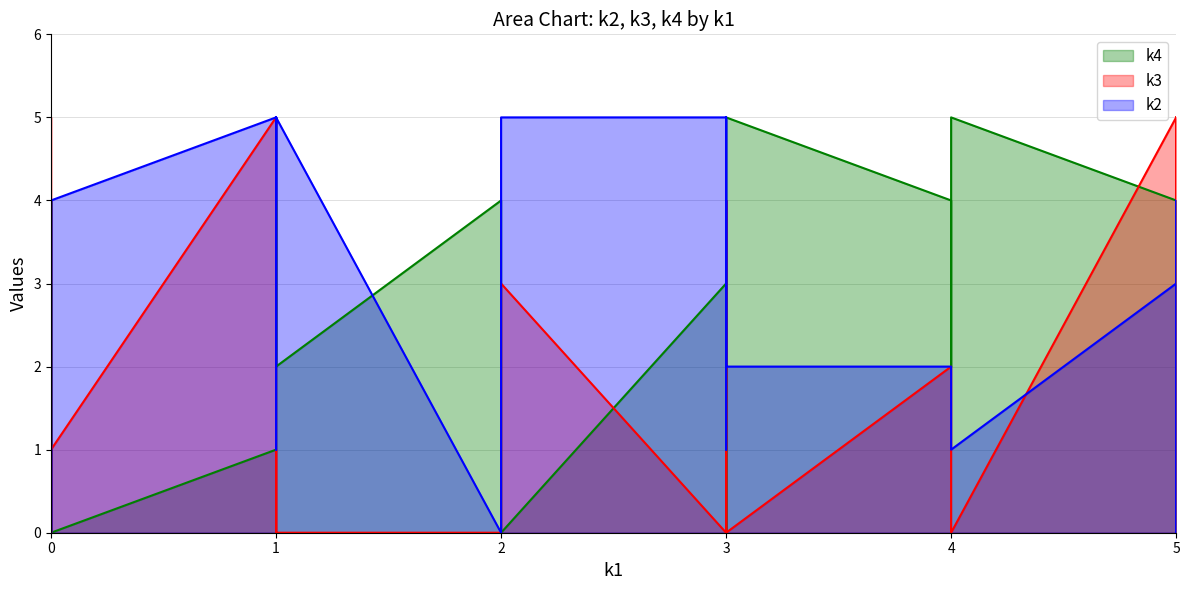

What is the spread (max minus min) of values at i2?

2